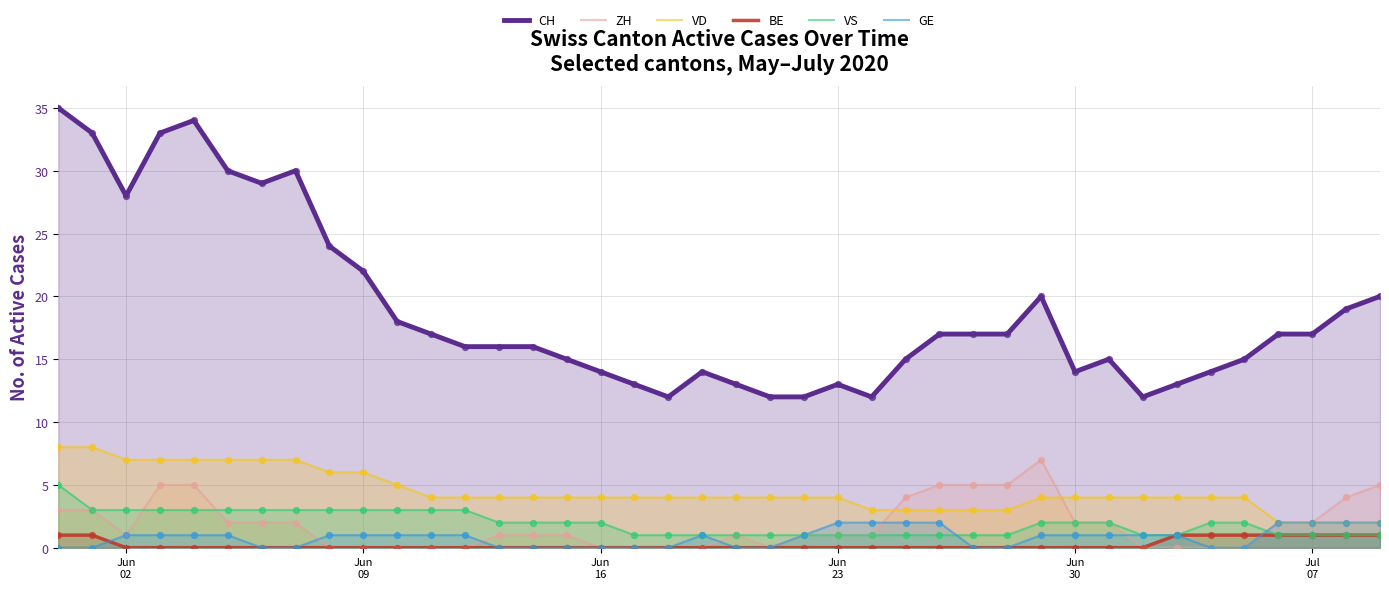

Which series reaches the minimum Y coordinate?

ZH